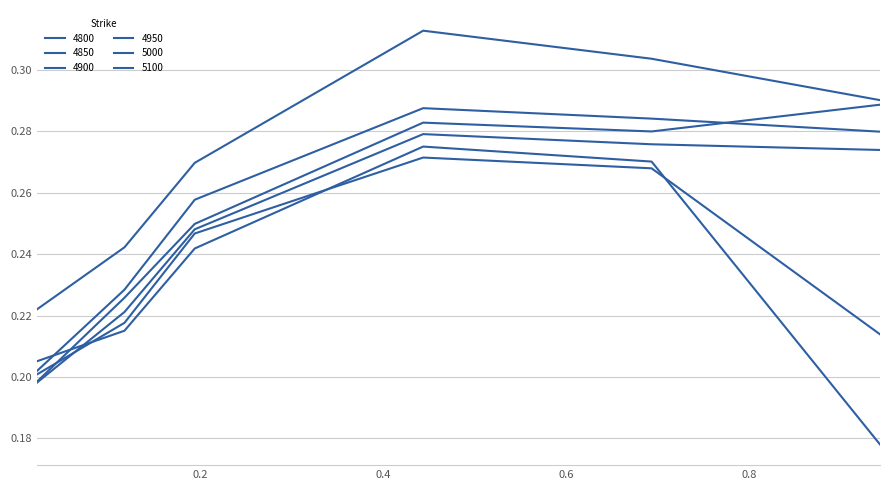

Which category has the highest value across all series?

0.4438356164383562